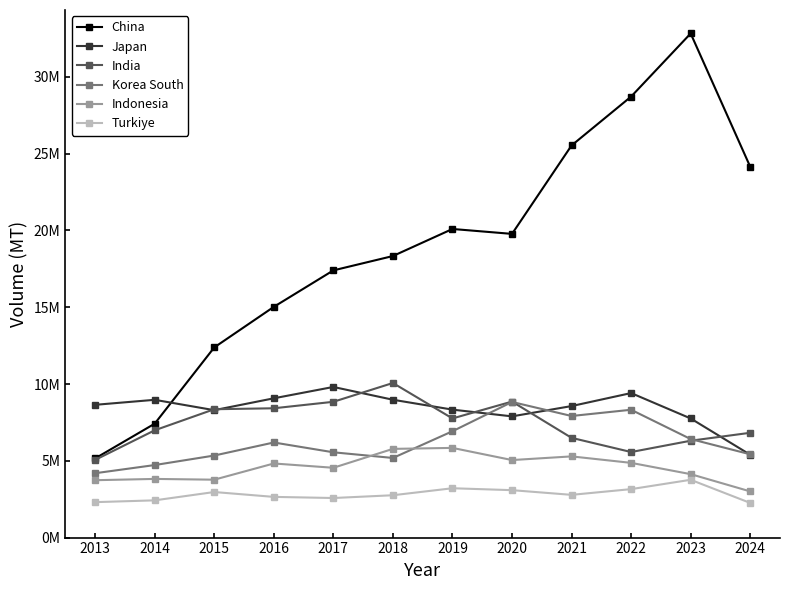

Where is Korea South nearest to the value 6511406?

2023